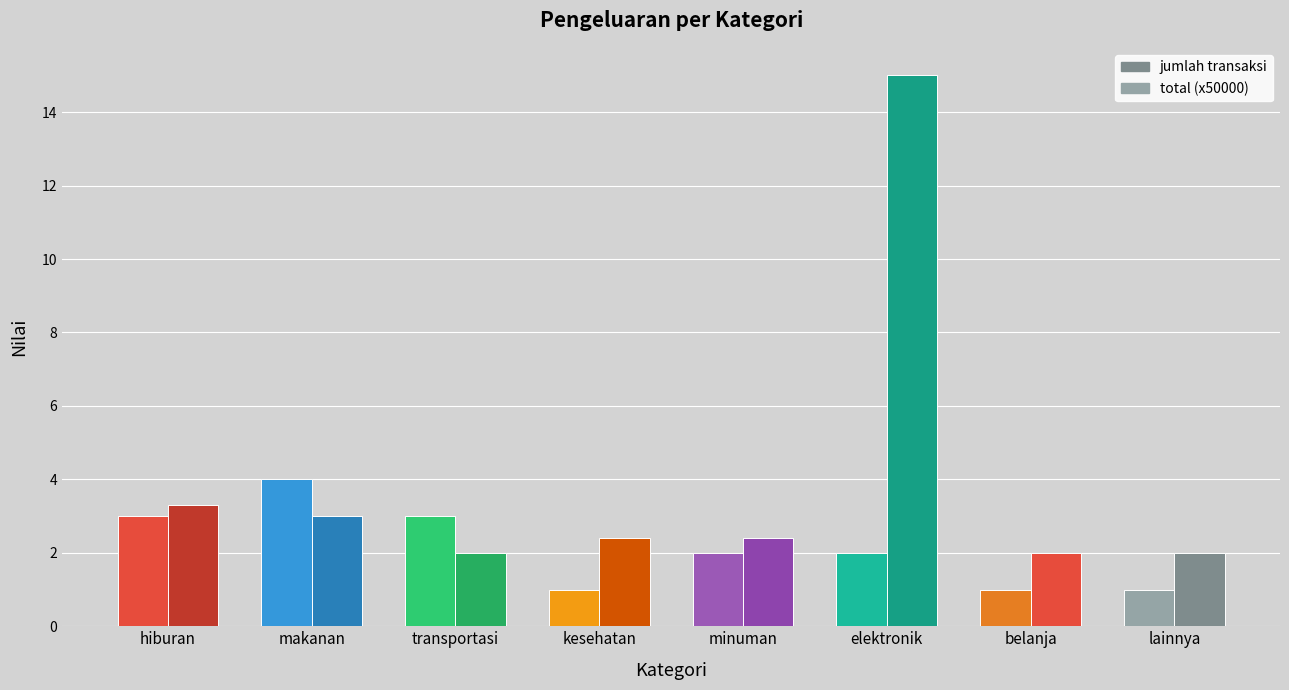

Count the number of data series in this chart.

2